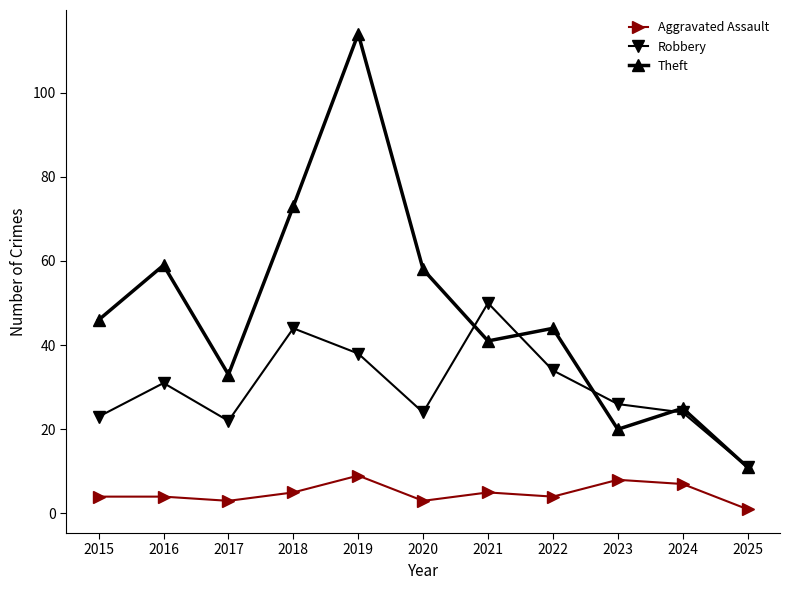

Between 2015 and 2024, which series saw the biggest shift?

Theft